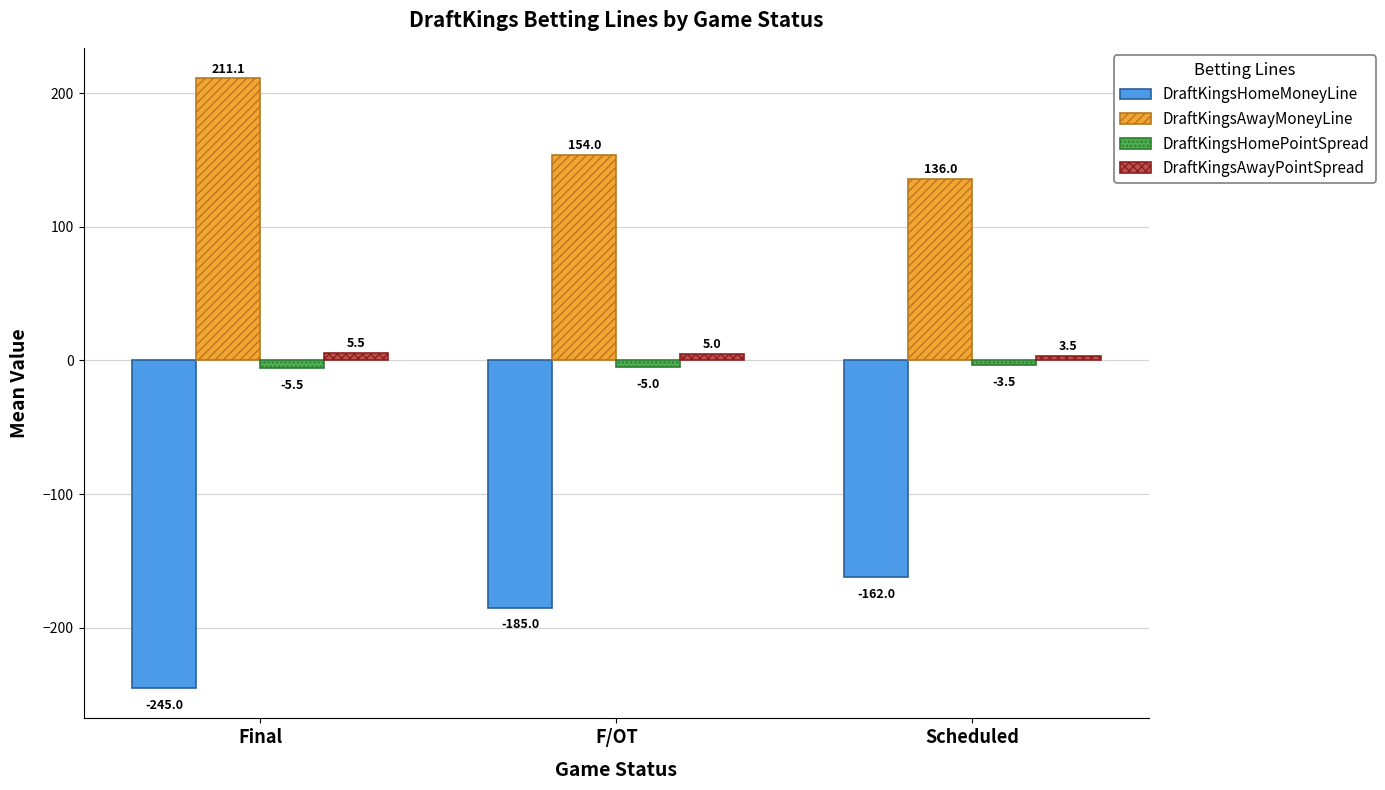

Is it true that DraftKingsHomeMoneyLine equals -162.0 at Scheduled?

True